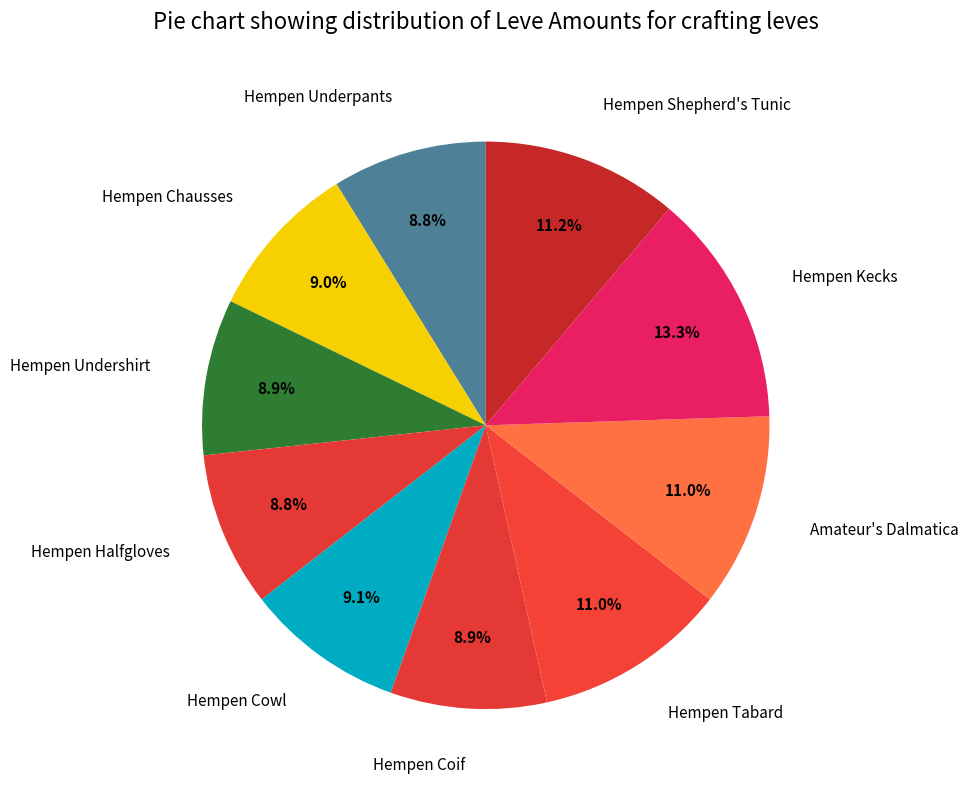

Does any single category account for the majority?

No